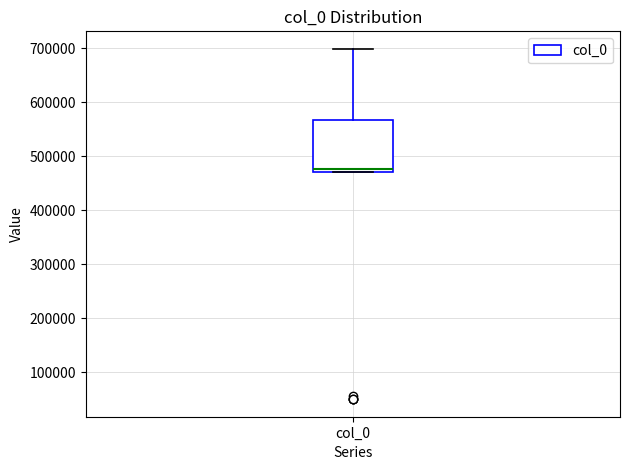

Transcribe this box plot: give where the median line is, the range the box spans, and where the two whiskers end, as read against the y-axis. The values are not printed on the chart, so give them approximately, as read against the axis.

median 480000, box 470000 to 570000, whiskers 470000 to 700000